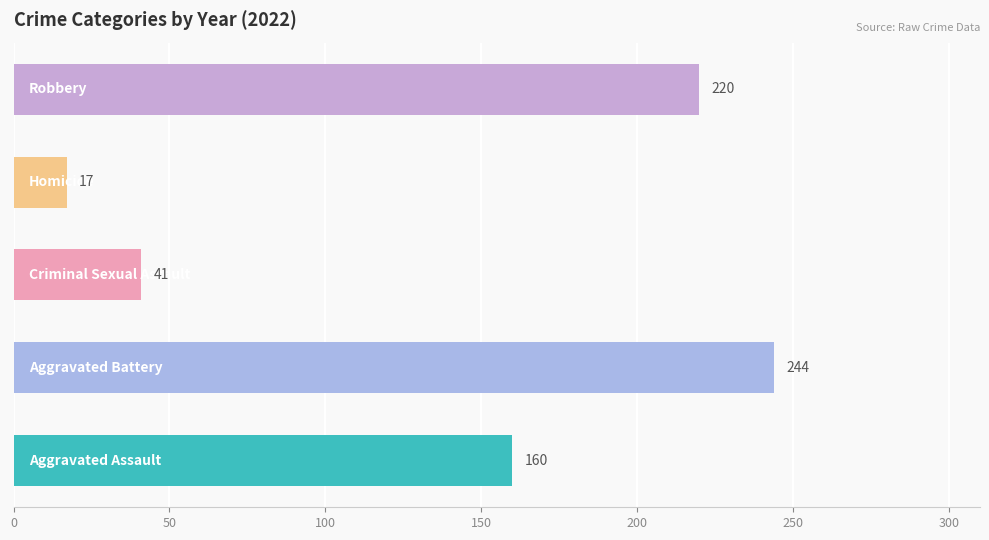

Are the bars horizontal?

Yes